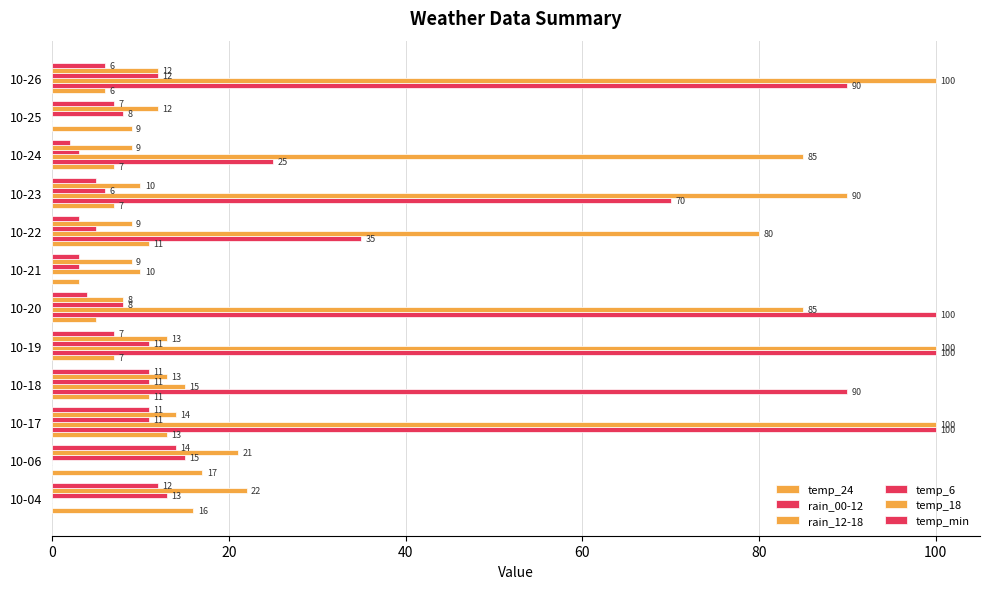

Count the number of categories in the chart.

12